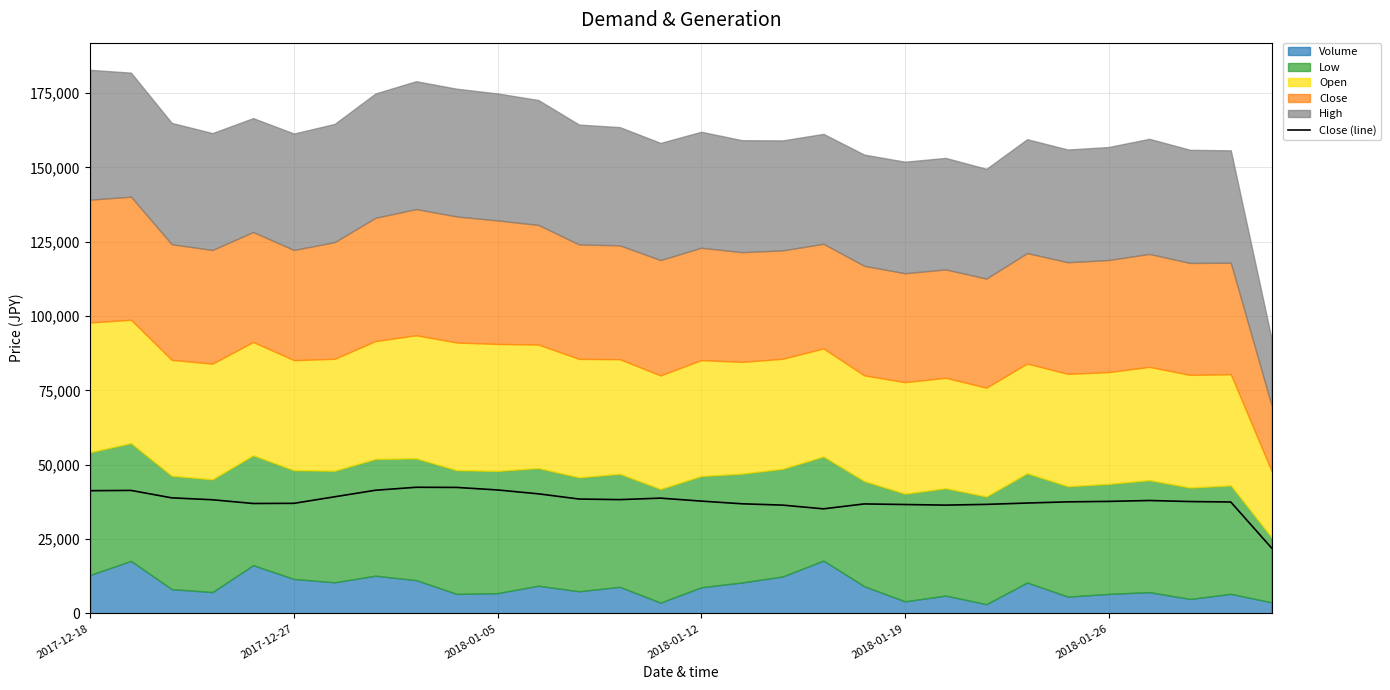

The value of Close (line) at 2018-01-26 is 37700. True or false?

True